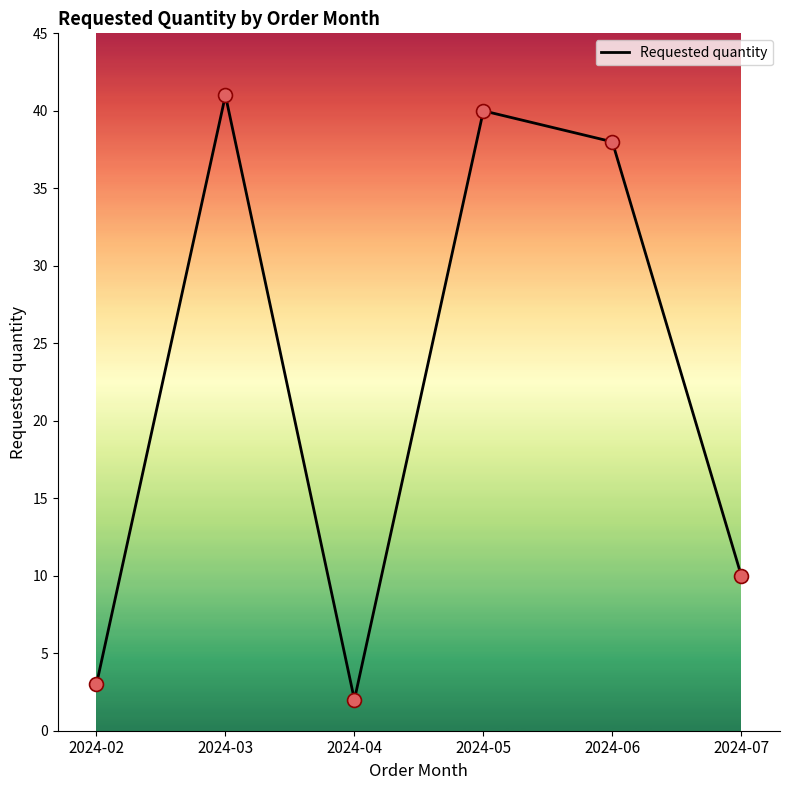

What is the change in value from 2024-04 to 2024-06?

+36